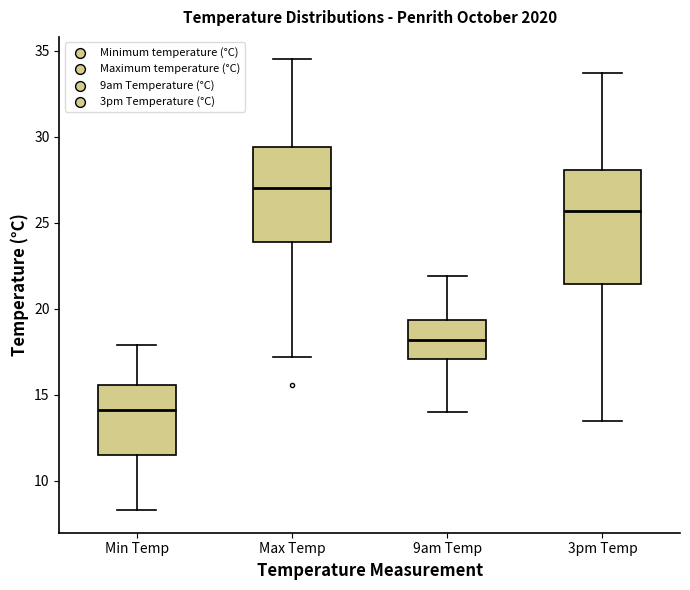

Reading left to right, read every box against the y-axis: the position of its median line, the range the box covers, and the ends of its whiskers. The values are not printed on the chart, so give them approximately, as read against the axis.

Min Temp: median 14.0, box 11.5 to 15.5, whiskers 8.5 to 18.0
Max Temp: median 27.0, box 24.0 to 29.5, whiskers 17.0 to 34.5
9am Temp: median 18.0, box 17.0 to 19.5, whiskers 14.0 to 22.0
3pm Temp: median 25.5, box 21.5 to 28.0, whiskers 13.5 to 33.5